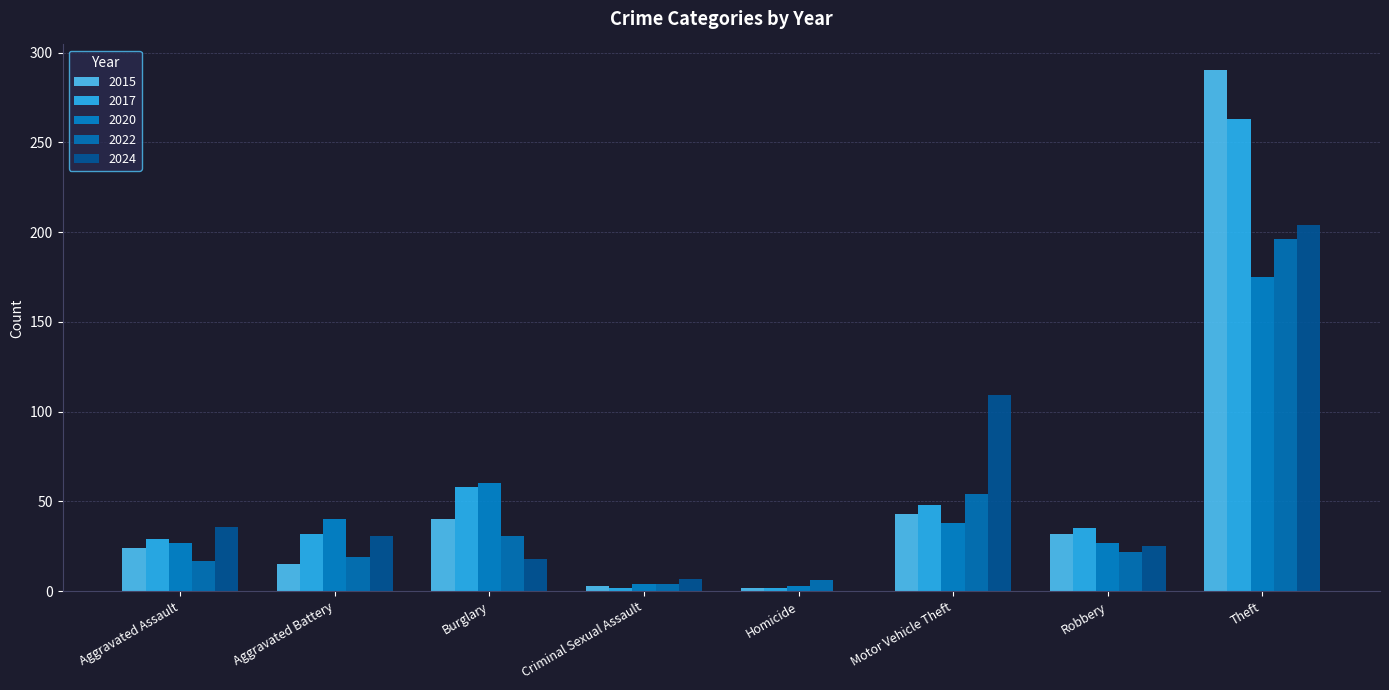

At how many categories does at least one series exceed 90?

2